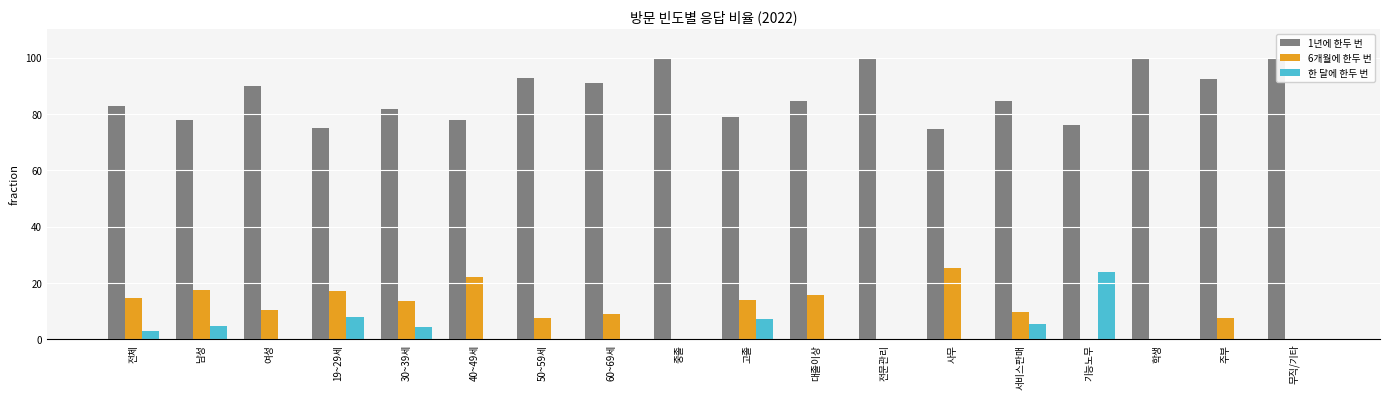

Where is 6개월에 한두 번 nearest to the value 12?

30~39세